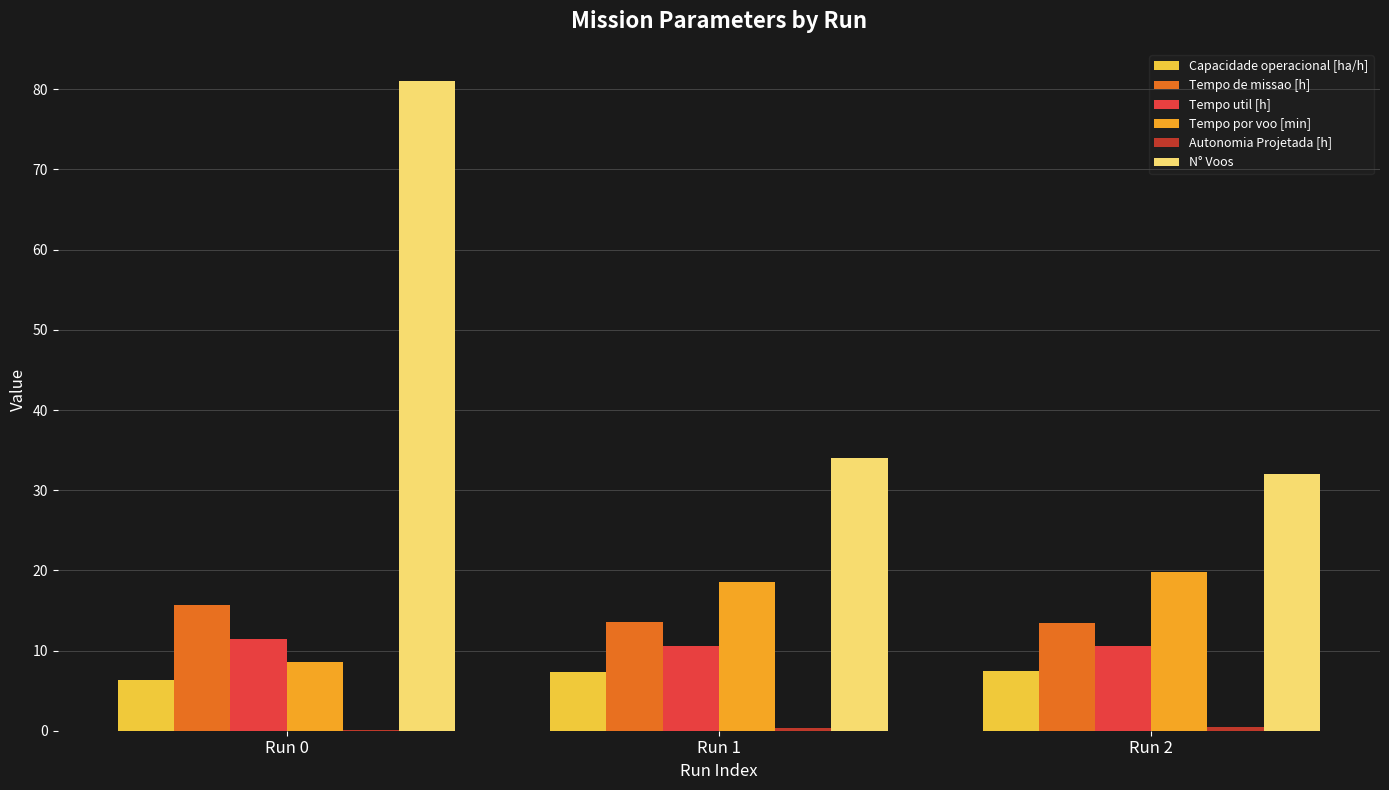

What is the sum of all Tempo de missao [h] values?

42.7